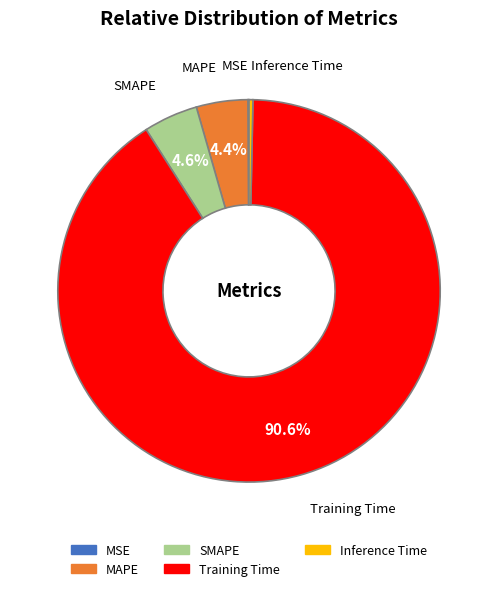

Is the sum of Training Time and Inference Time greater than half?

Yes